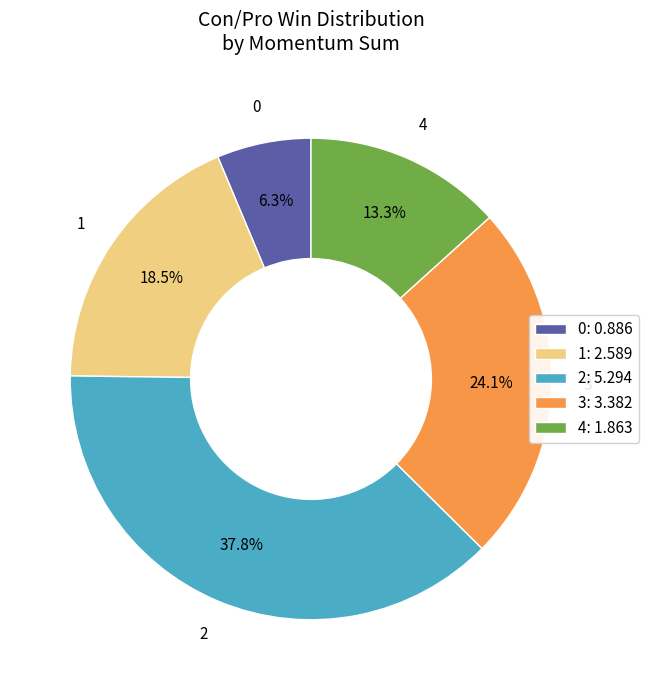

Does 0 represent more than half of the total?

No